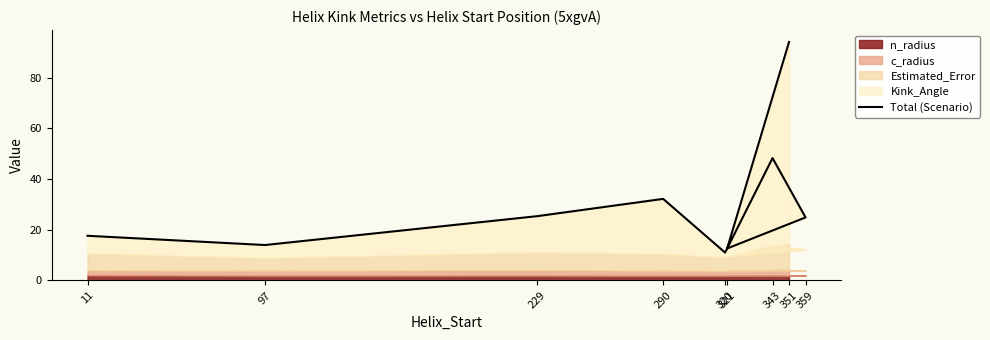

Does the chart have visible grid lines?

No